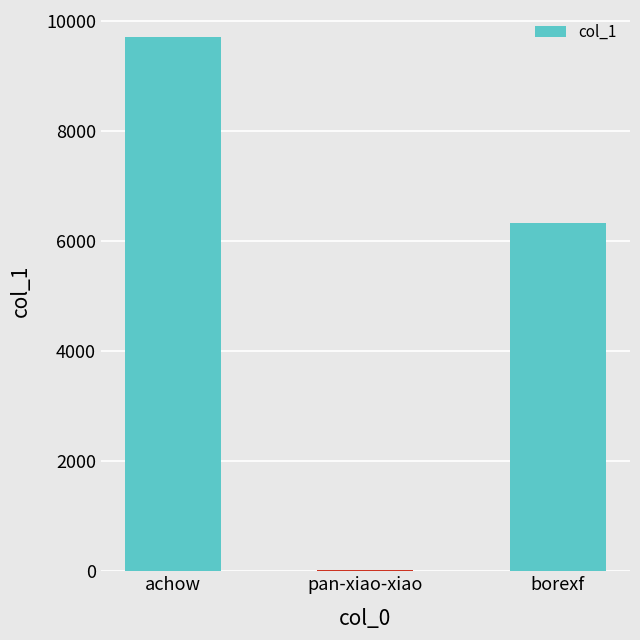

What value does the data have at borexf?

6331